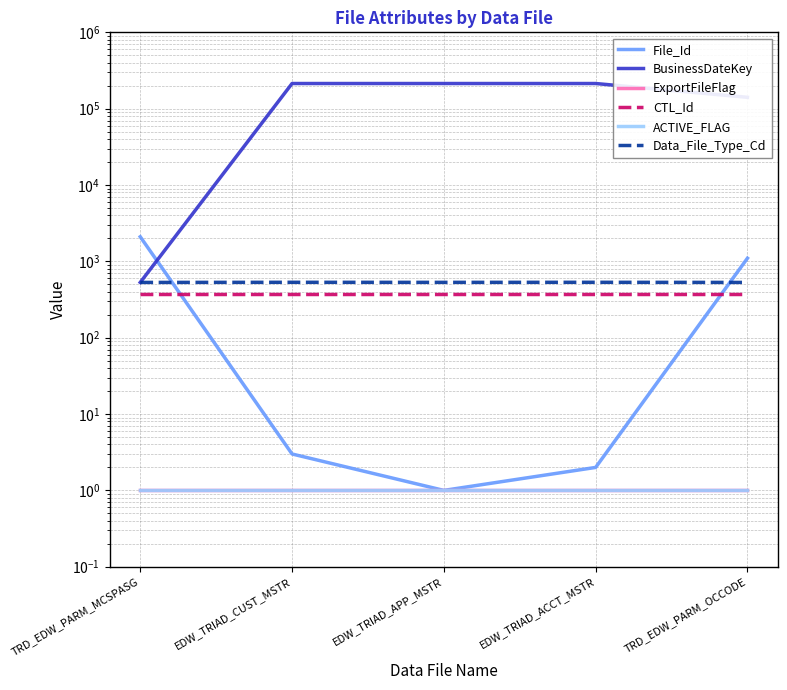

True or false: BusinessDateKey and ExportFileFlag cross at least once.

False